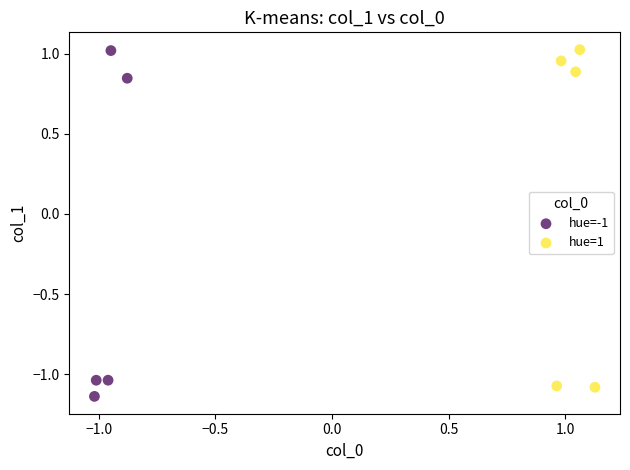

What are all the series names shown in the legend?

hue=-1, hue=1